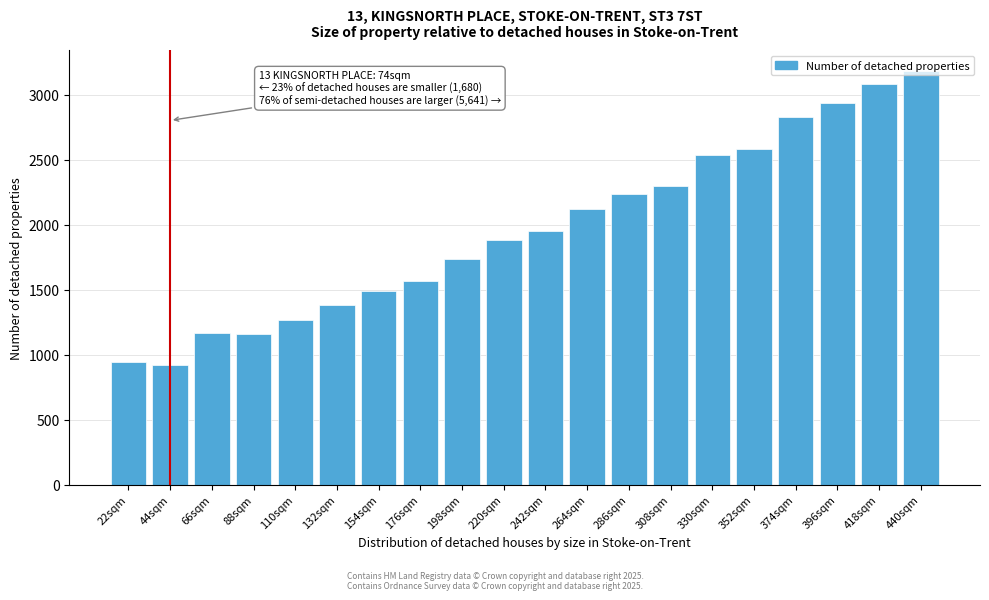

The chart shows a value of 1382 at 132sqm. True or false?

True